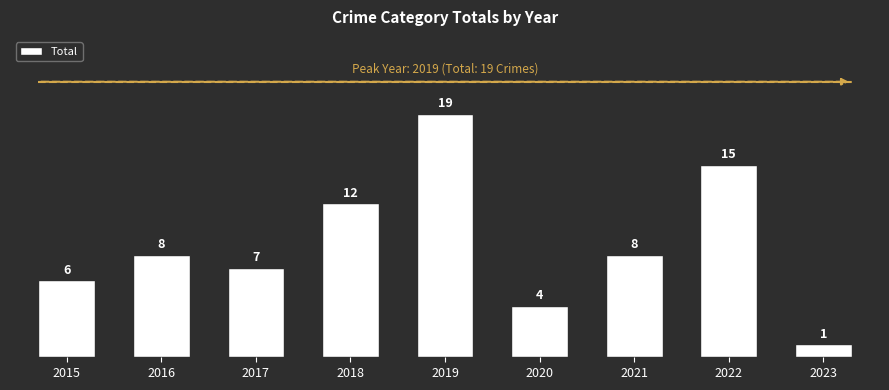

What is the sum of the values at 2017 and 2021?

15